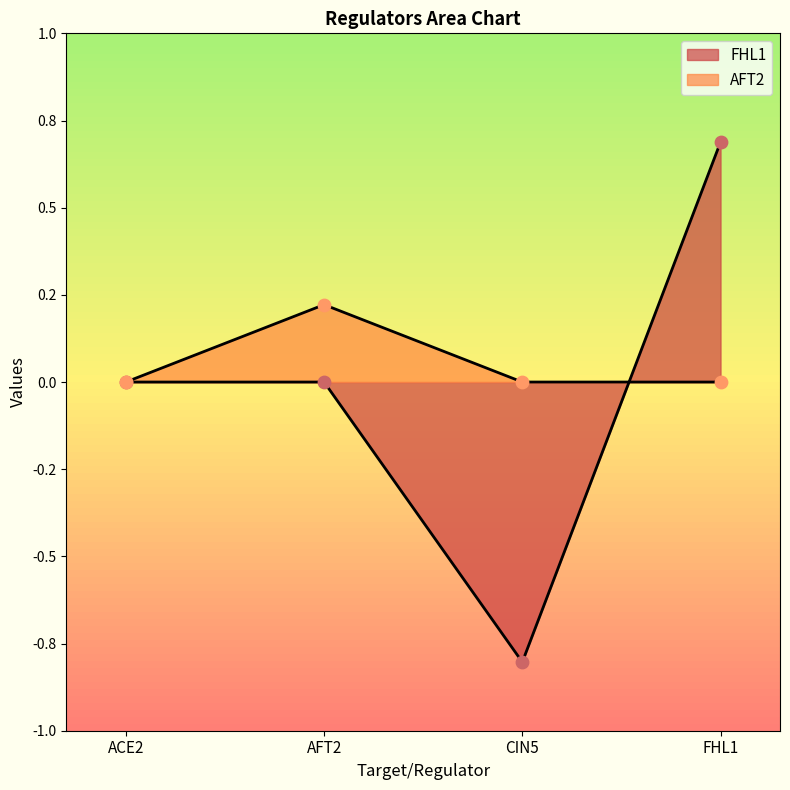

Which series has the largest total across all categories?

AFT2